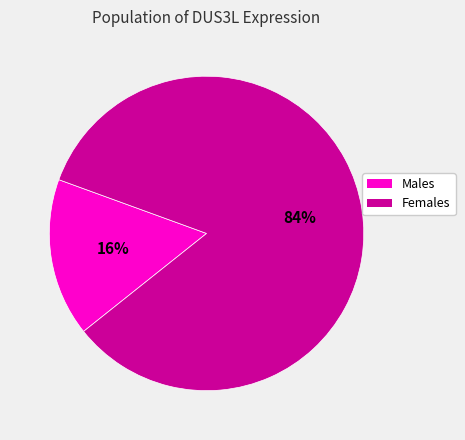

Is there any slice that represents more than half of the pie?

Yes